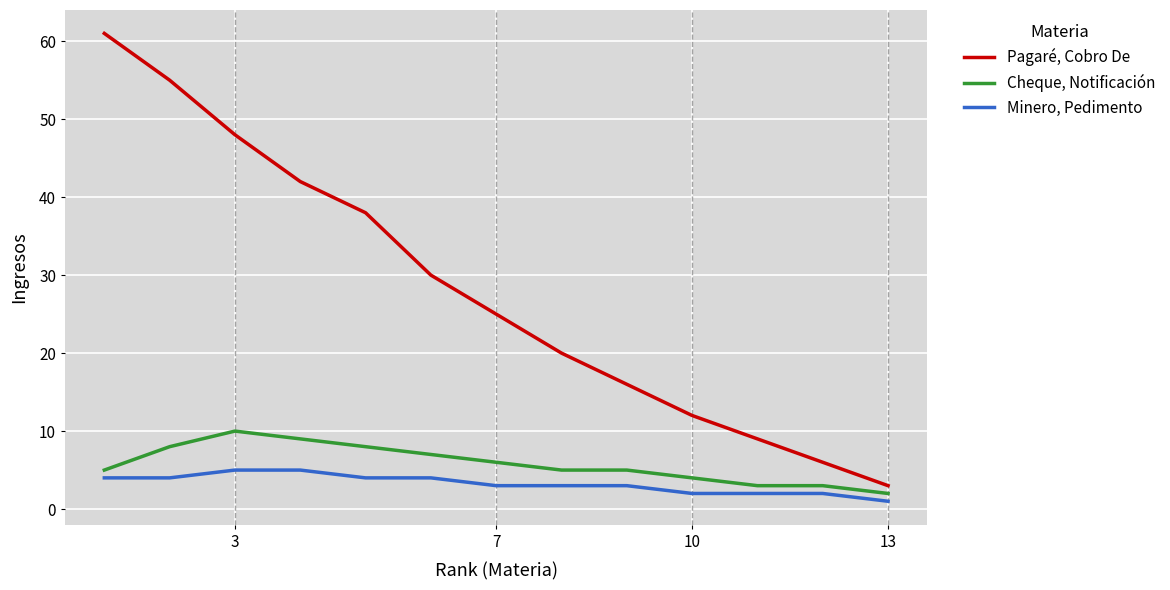

Reading right to left, what are all the values shown in this chart?

Pagaré, Cobro De: 3	6	9	12	16	20	25	30	38	42	48	55	61
Cheque, Notificación: 2	3	3	4	5	5	6	7	8	9	10	8	5
Minero, Pedimento: 1	2	2	2	3	3	3	4	4	5	5	4	4